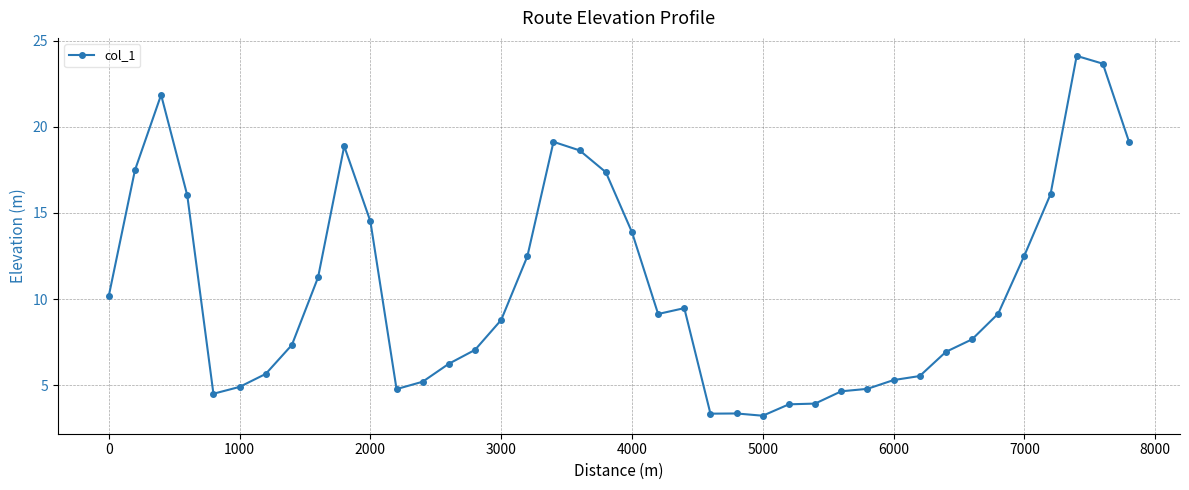

What is the value of the 12th point from the left?

4.8